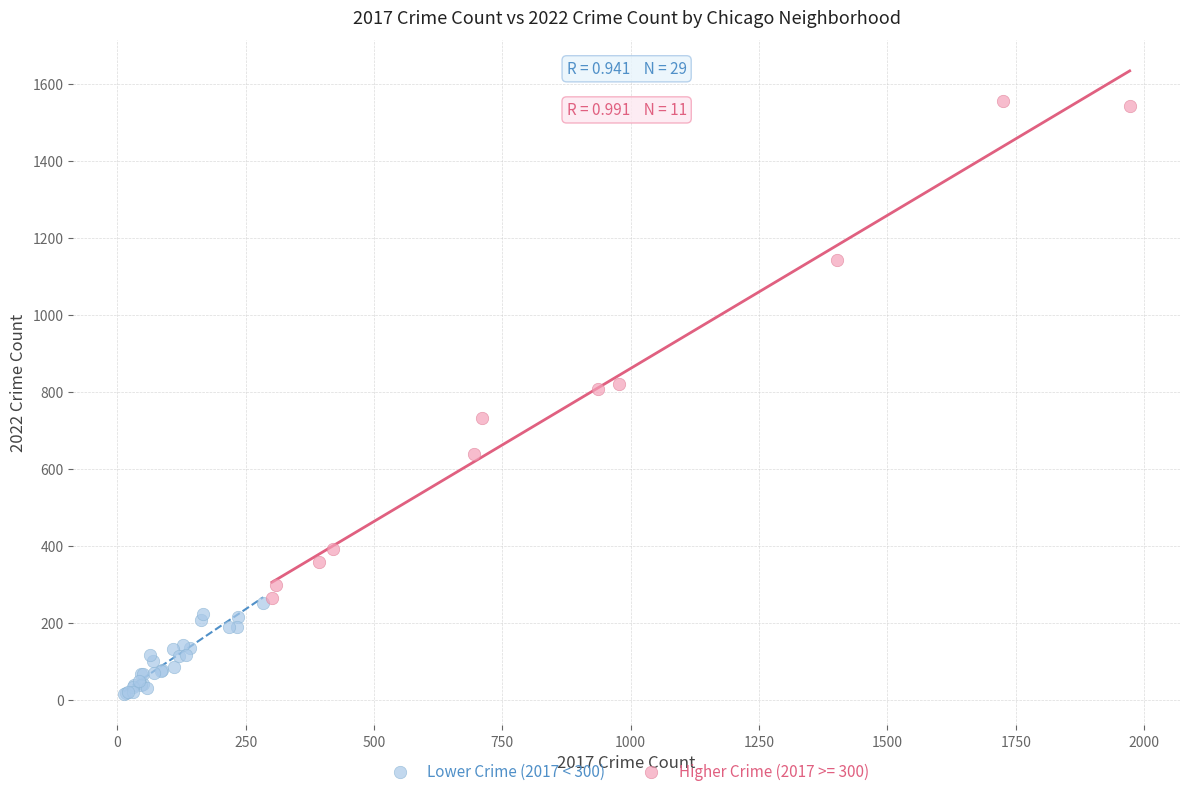

Which series reaches the maximum Y coordinate?

Higher Crime (2017 >= 300)